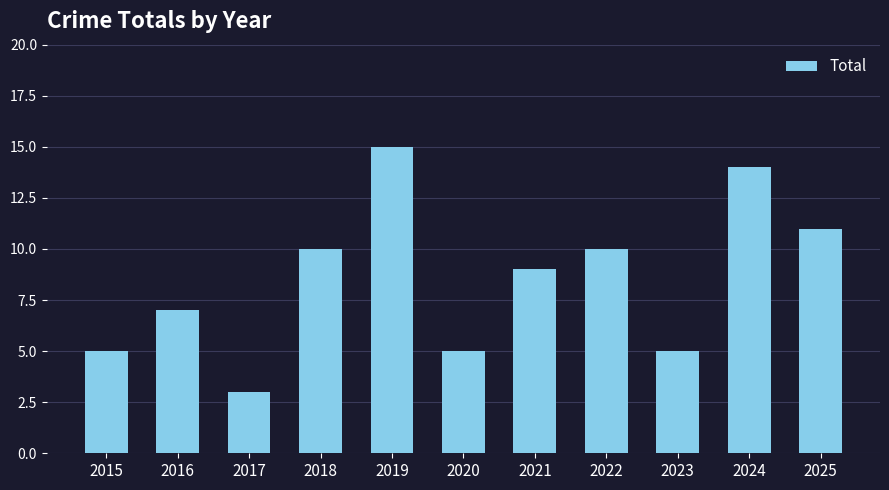

What is the minimum value shown in the chart?

3